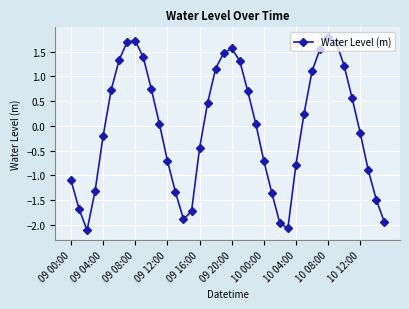

Count the number of values greater than 0.

21